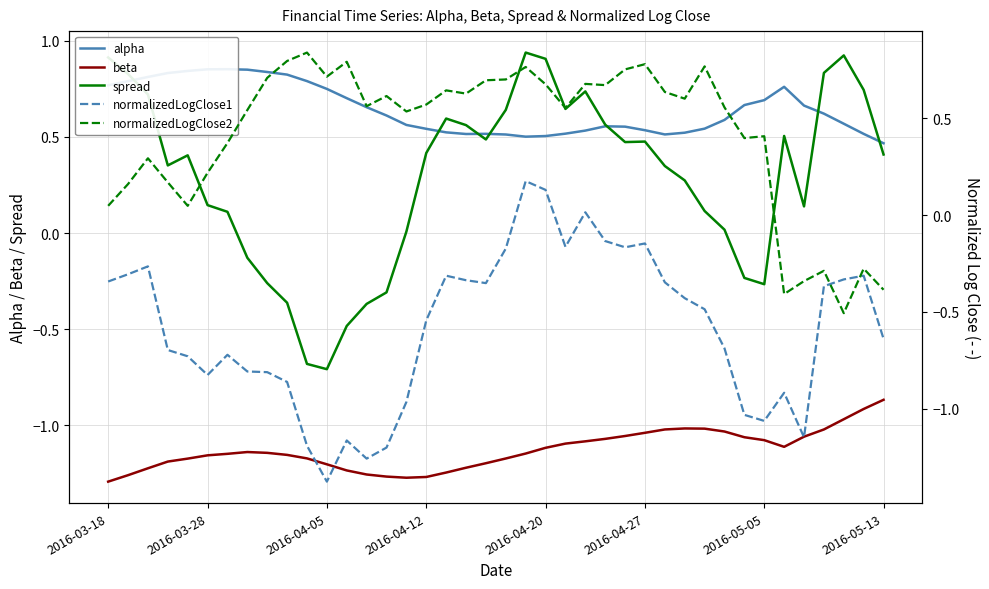

True or false: normalizedLogClose1 and alpha cross at least once.

False